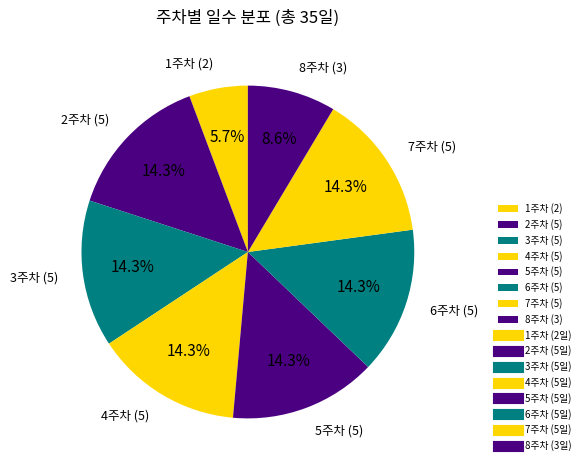

To the nearest percent, what is the difference between the 4주차 and 1주차 slice percentages?

9%